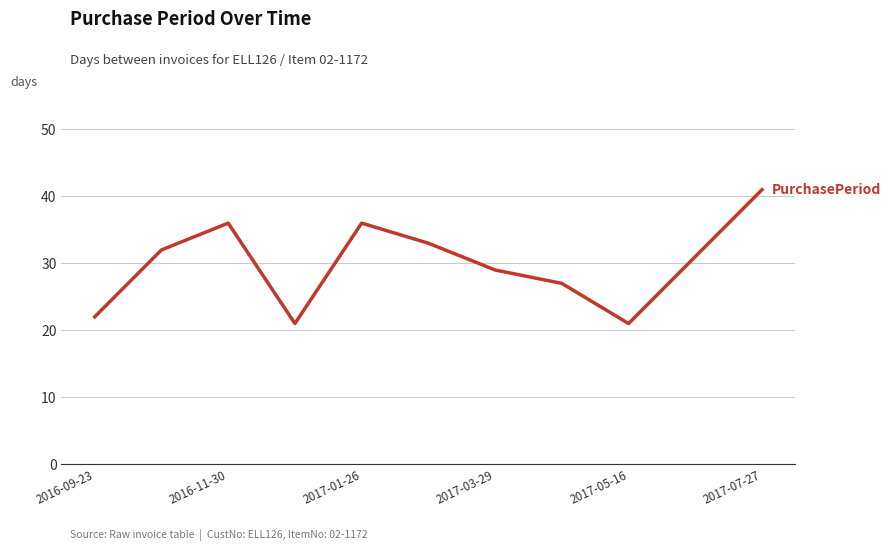

What is the minimum value shown in the chart?

21